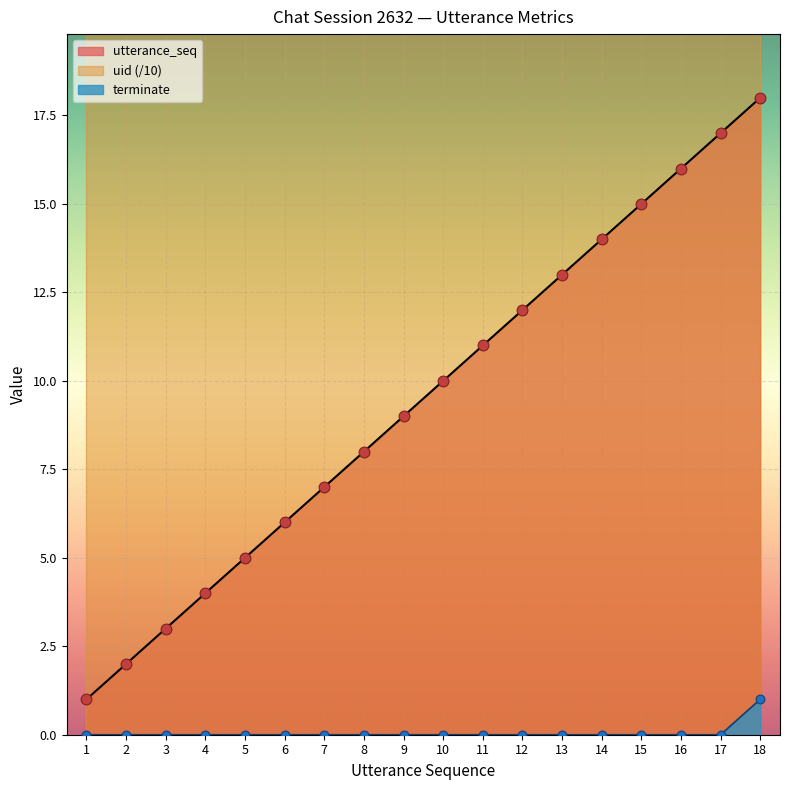

List the labels in order of utterance_seq value, largest first.

18, 17, 16, 15, 14, 13, 12, 11, 10, 9, 8, 7, 6, 5, 4, 3, 2, 1